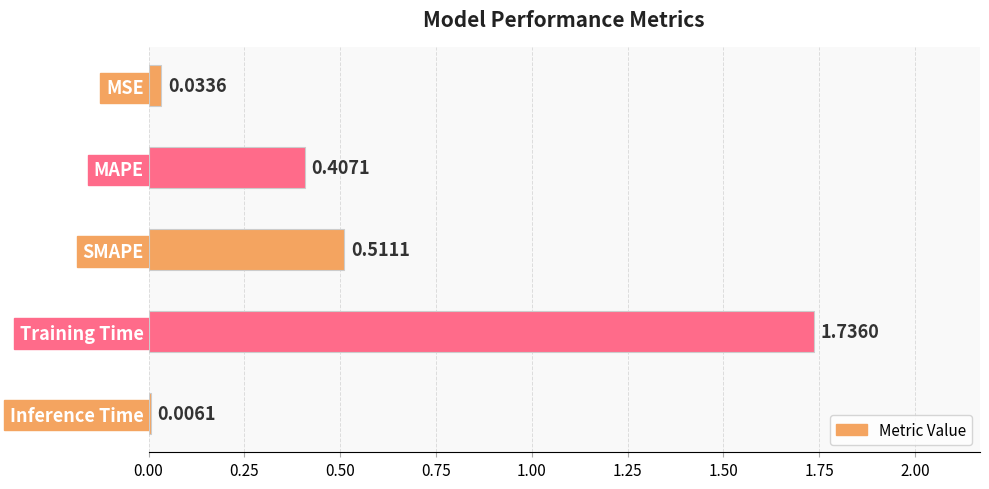

Between Training Time and MAPE, which is larger?

Training Time